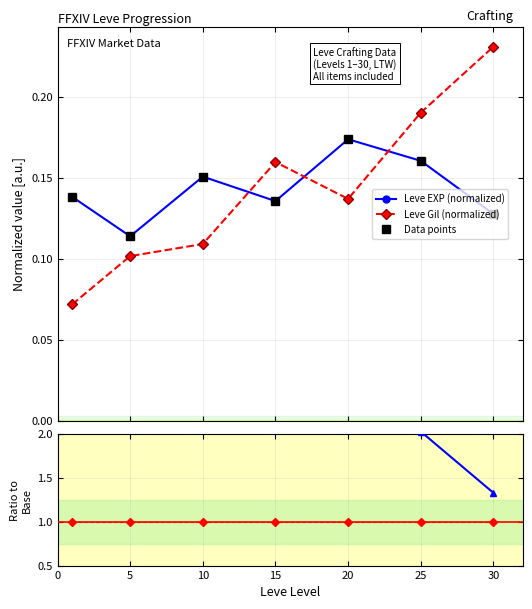

Between which two adjacent categories do Leve EXP (normalized) and Leve Gil (normalized) first intersect?

10 and 15